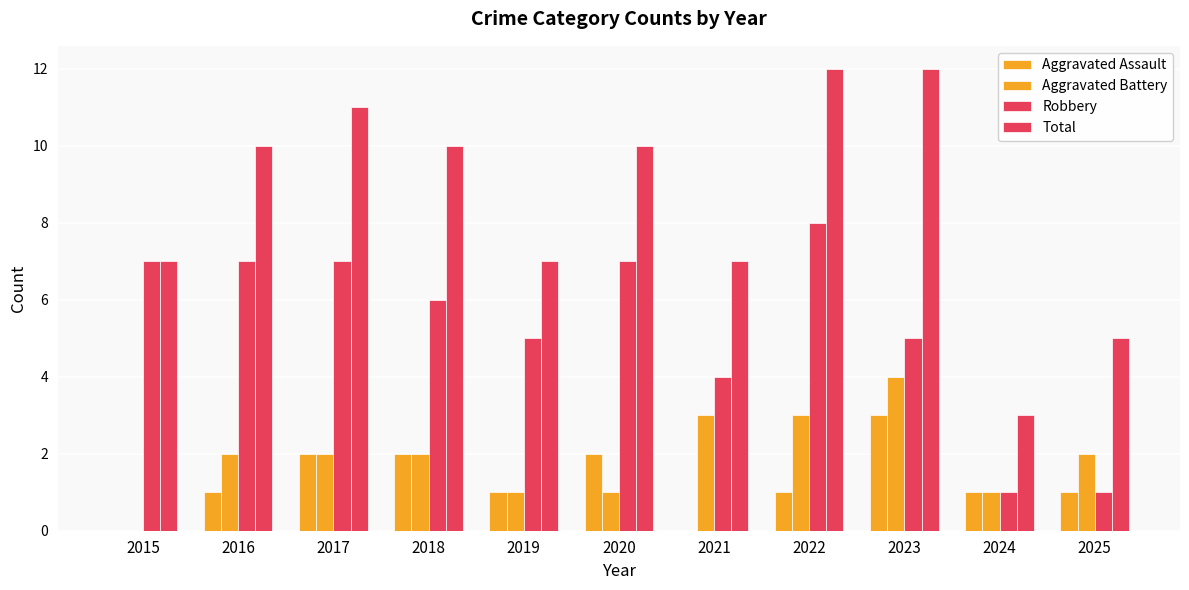

How many groups of bars are there?

11